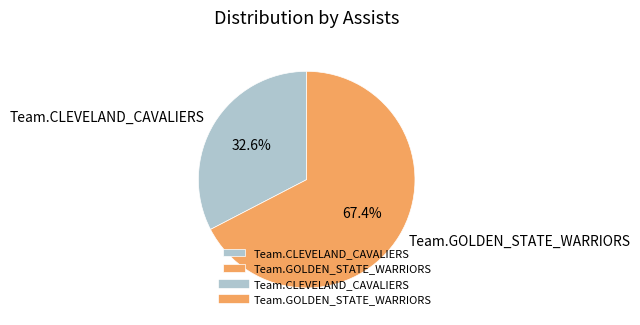

The Team.GOLDEN_STATE_WARRIORS slice represents 67% of the pie. True or false?

True